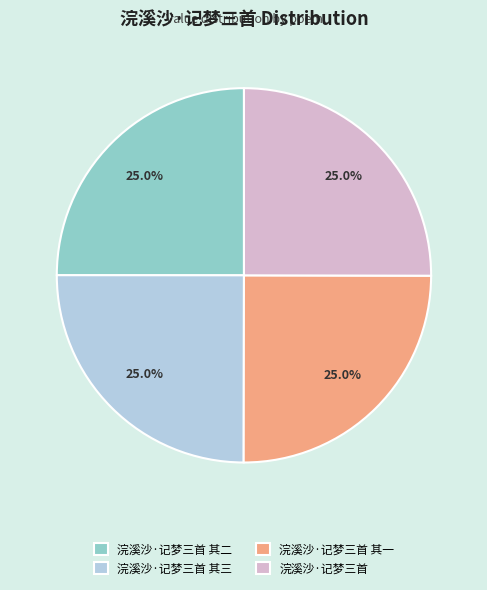

Is it true that 浣溪沙·记梦三首 其一 is 31% of the pie?

False